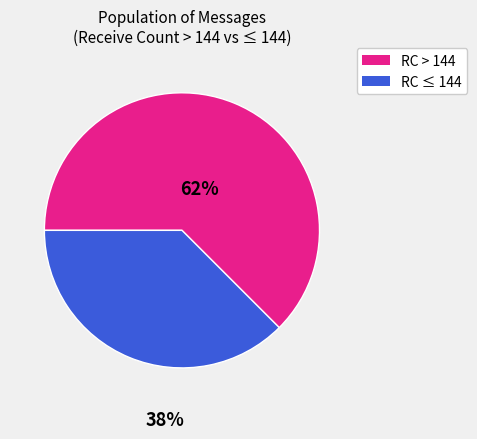

How many segments does this pie chart have?

2